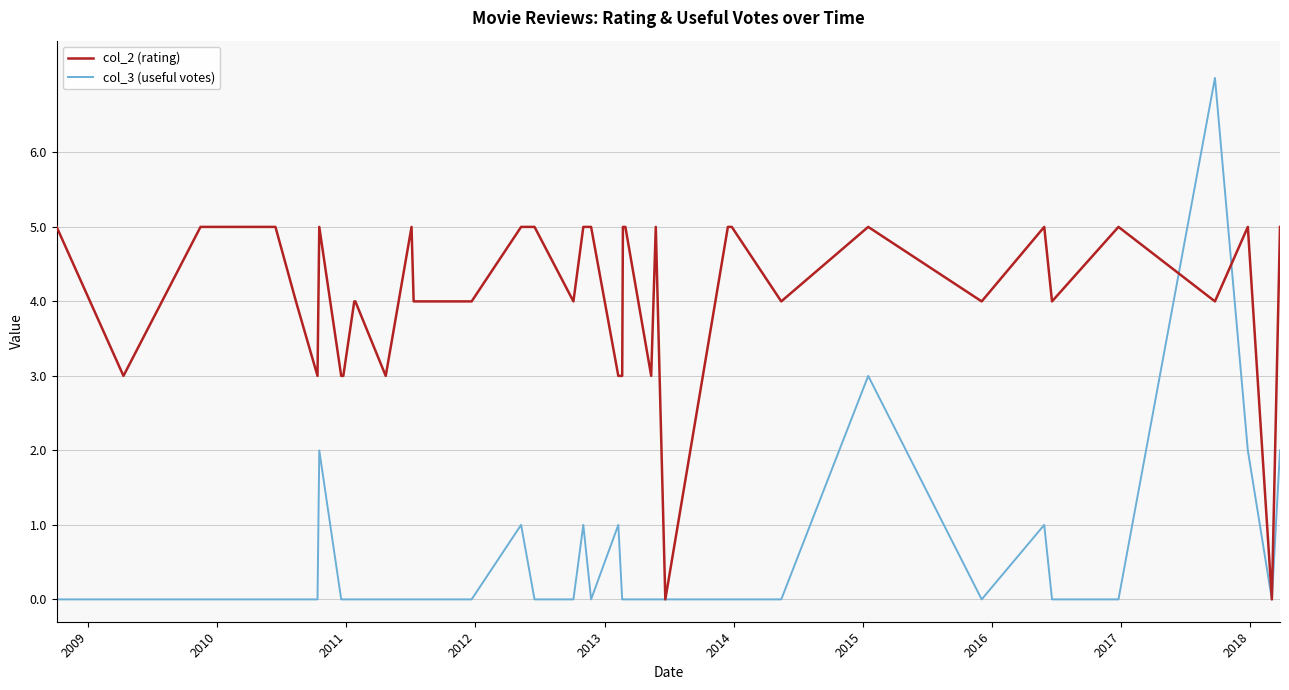

Which series has the largest total across all categories?

col_2 (rating)